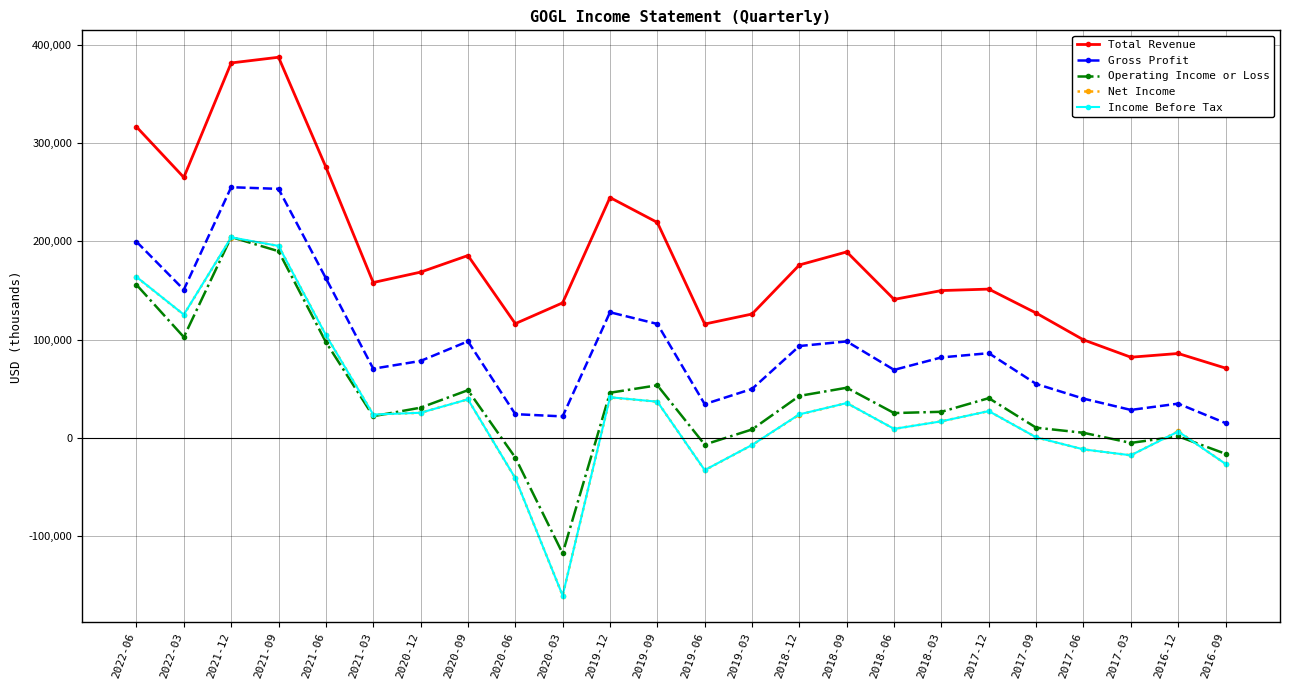

Which series ends up on top after the final intersection of Net Income and Operating Income or Loss?

Operating Income or Loss